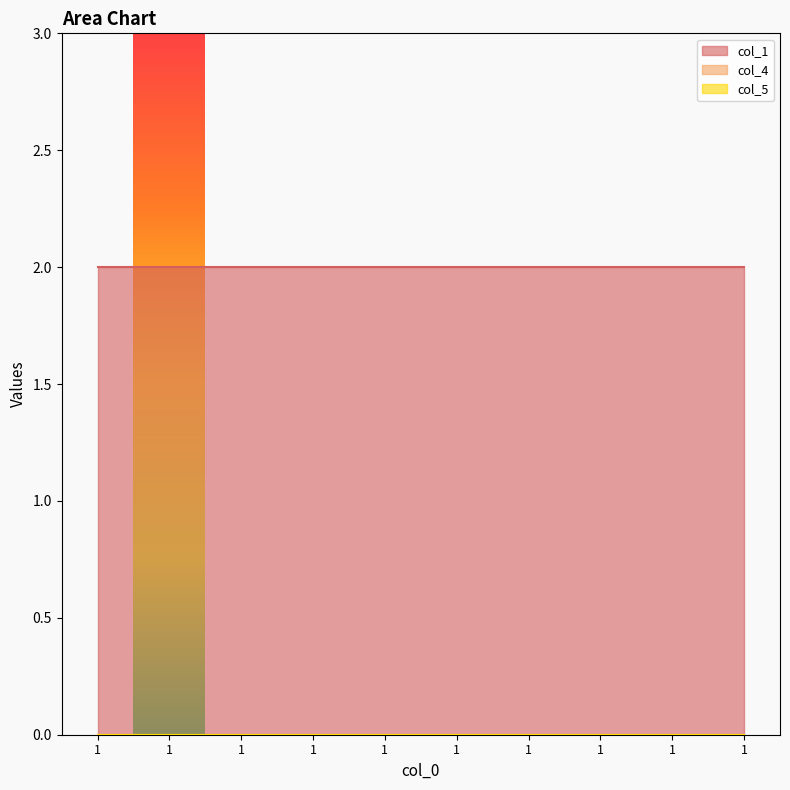

List the labels in order of col_1 value, smallest first.

1, 1, 1, 1, 1, 1, 1, 1, 1, 1